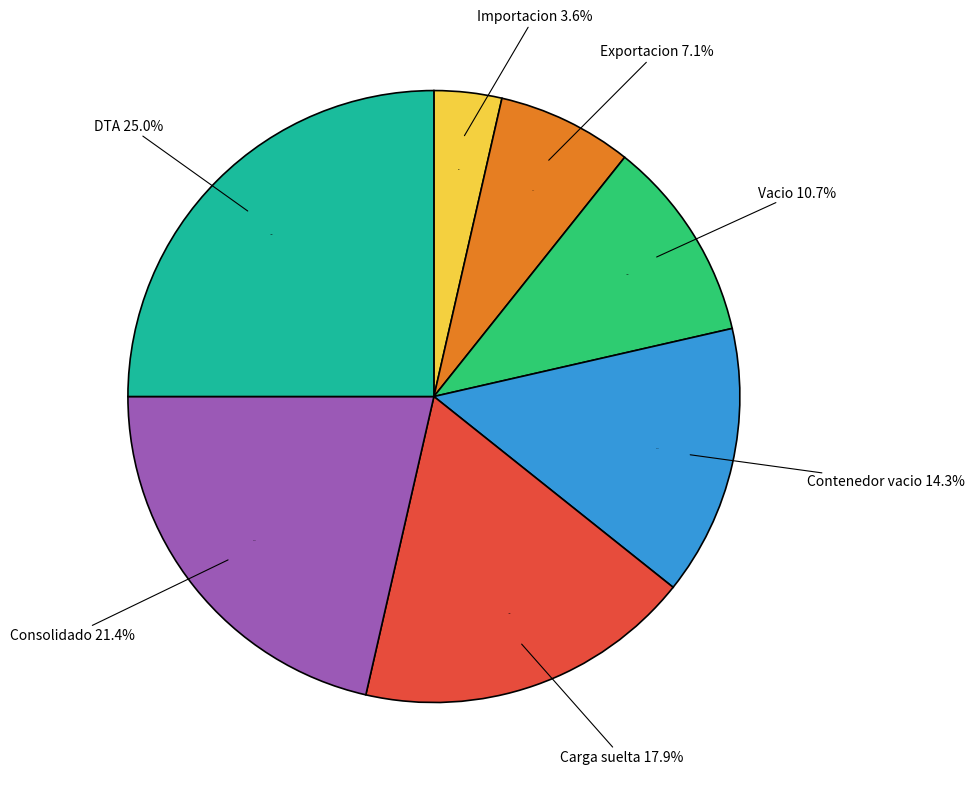

What percentage is the DTA slice, to the nearest percent?

25%